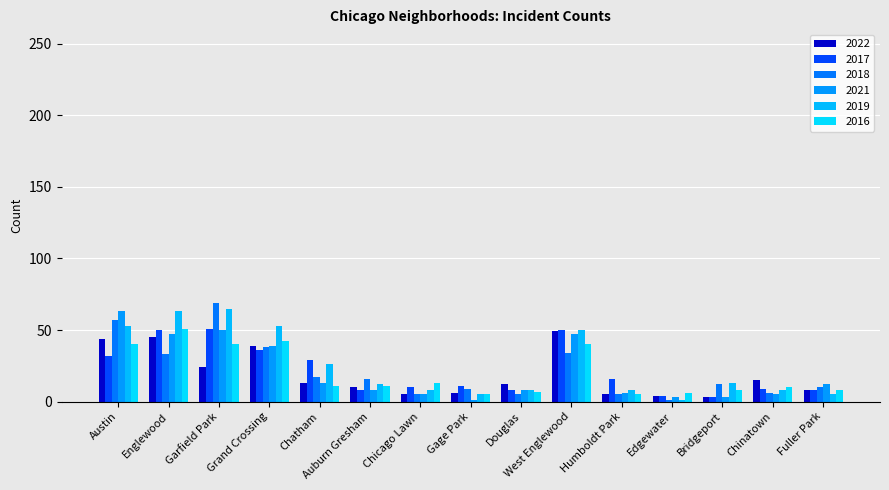

Where does the 2016 series first go above 11?

Austin